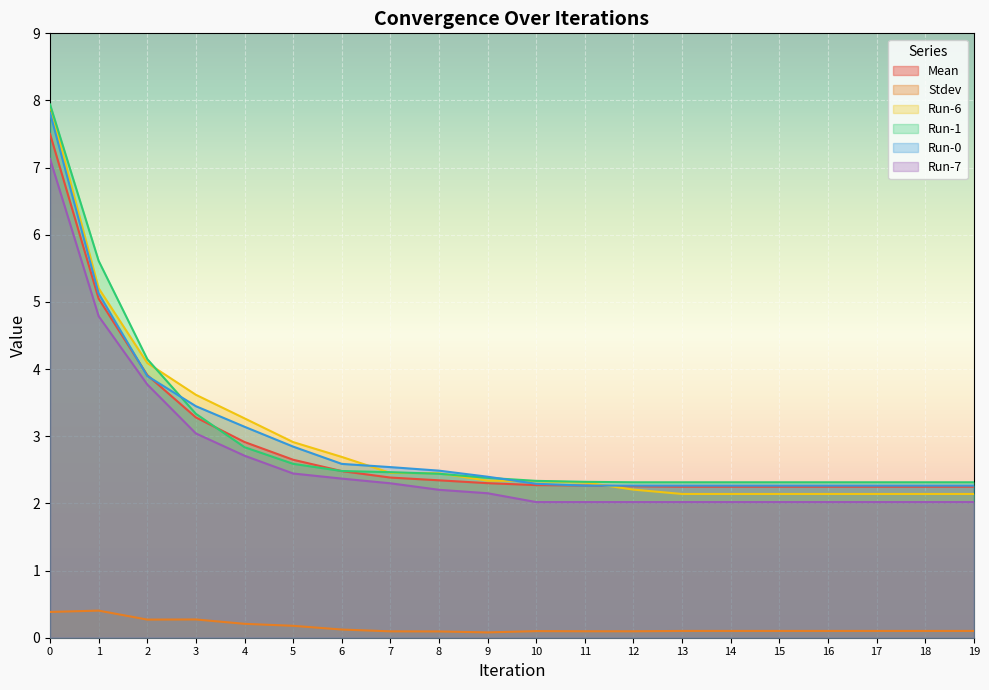

What is the spread (max minus min) of values at 2?

3.9